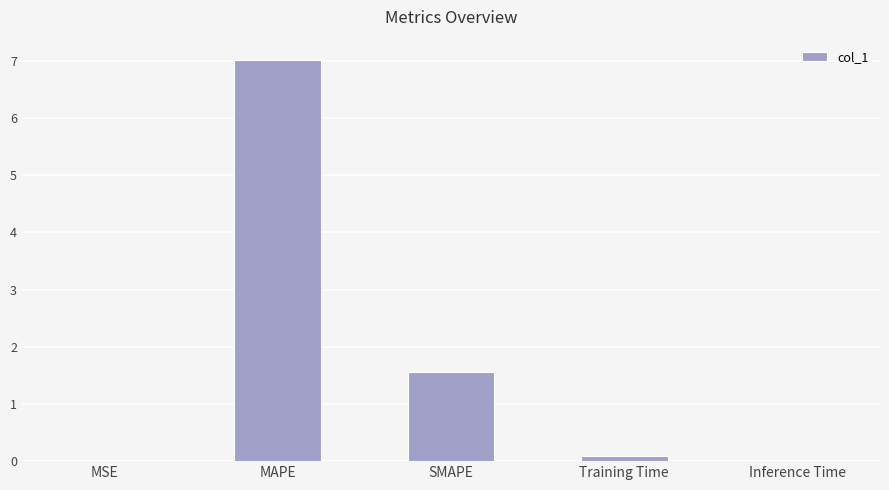

What is the maximum value shown in the chart?

7.0